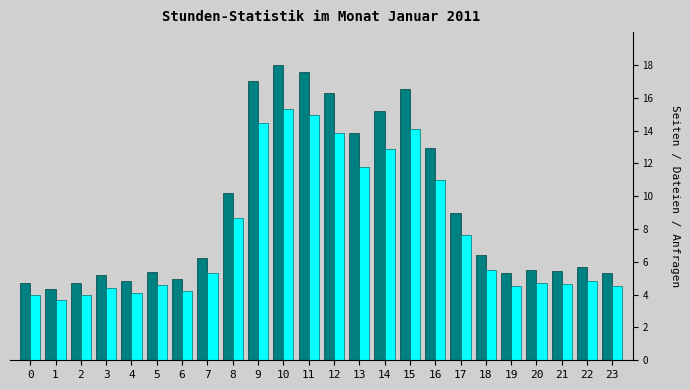

What is the total value across all series at 13?

25.7